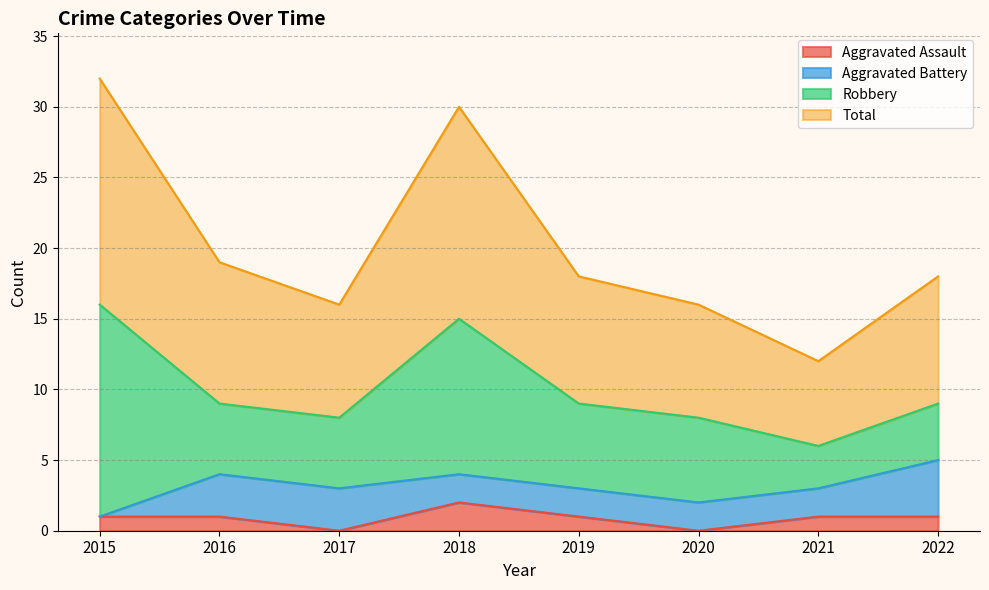

What is the sum of the Total values at 2015 and 2017?

48